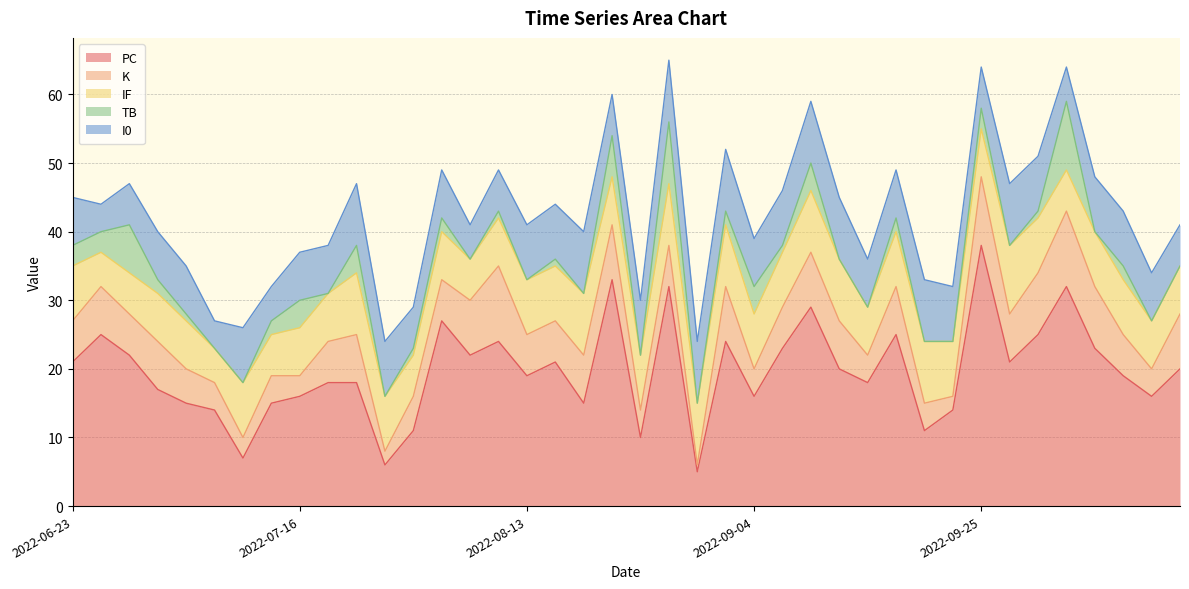

The I0 series shows 8 at 2022-07-13. True or false?

False